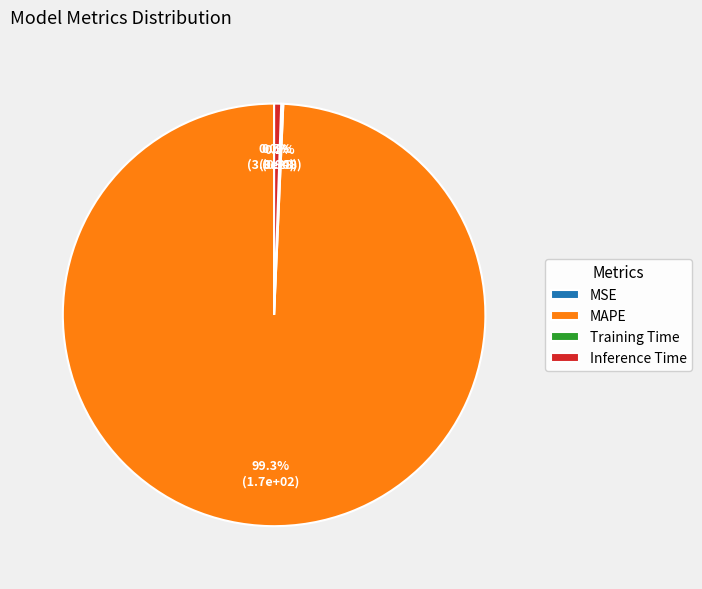

Is there a majority slice in this chart?

Yes